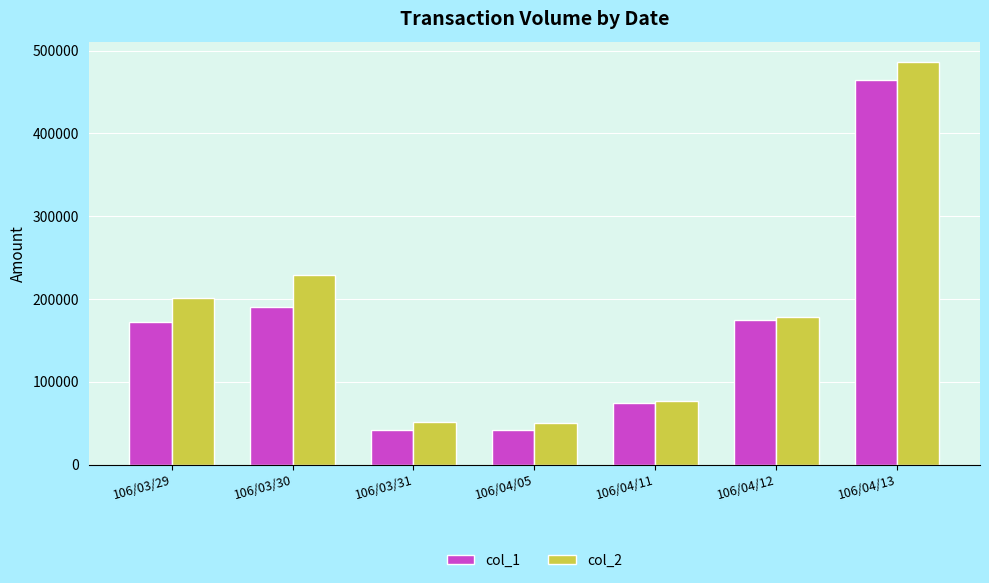

True or false: col_1 has a value of 42000 at 106/04/05.

True